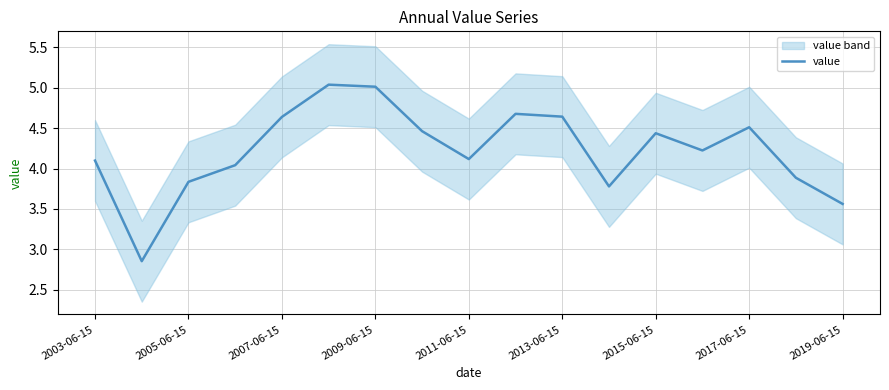

The value series shows 4.5 at 2017-06-15. True or false?

True